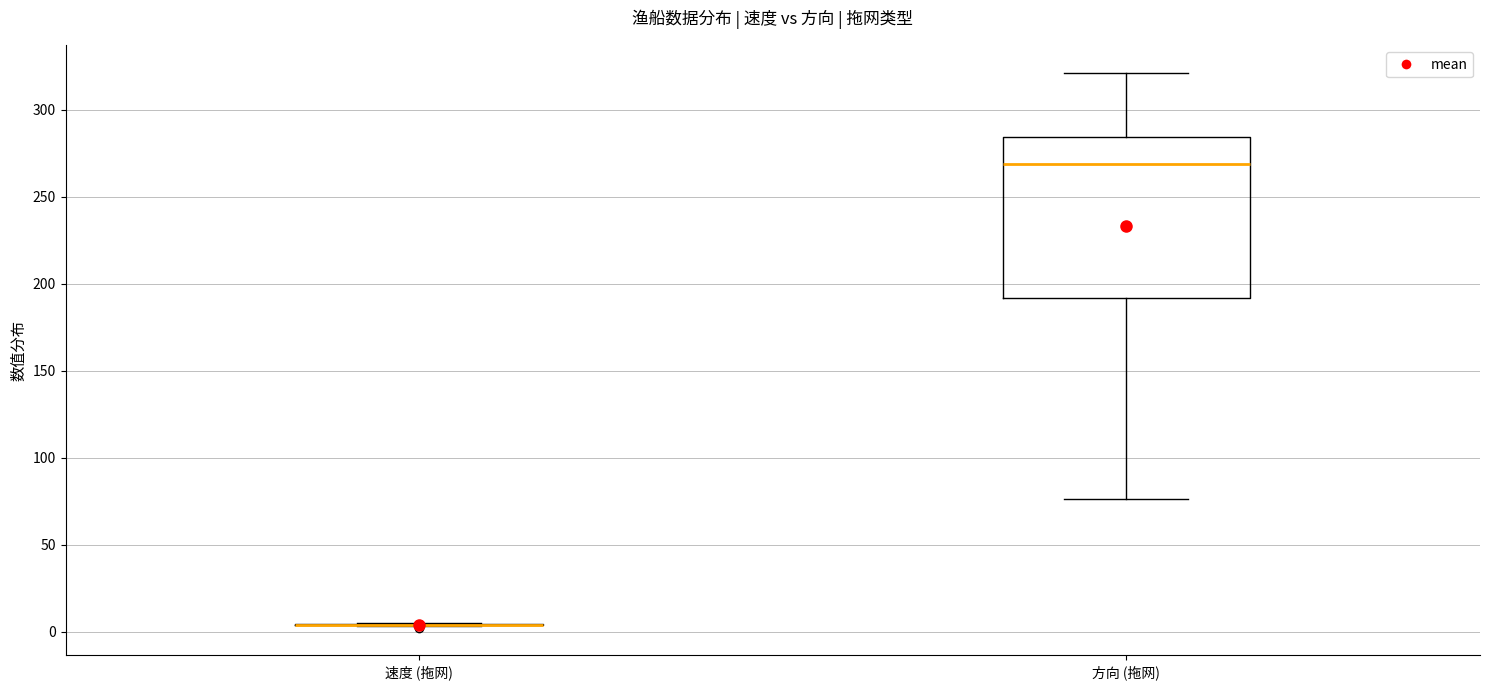

Reading left to right, read every box against the y-axis: the position of its median line, the range the box covers, and the ends of its whiskers. The values are not printed on the chart, so give them approximately, as read against the axis.

速度 (拖网): box collapsed to a line at 5, whiskers 5 to 5
方向 (拖网): median 270, box 190 to 285, whiskers 75 to 320